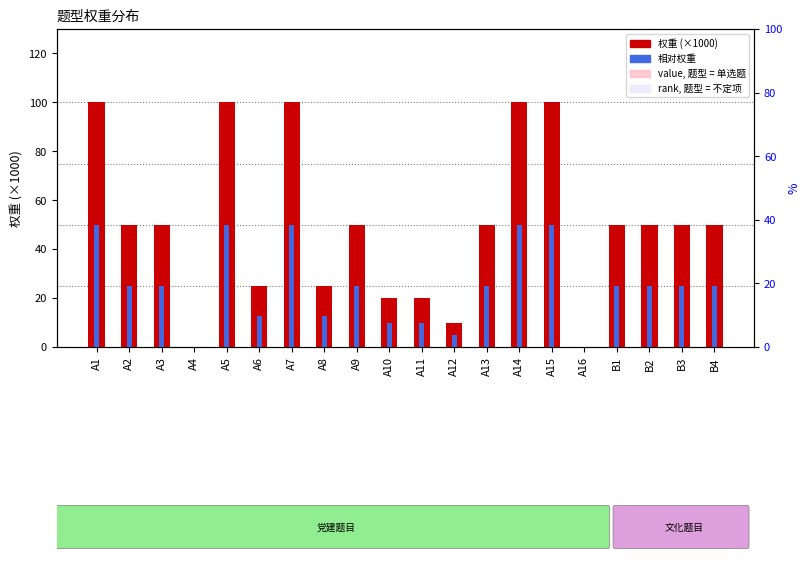

Rank the series by their maximum value, from highest to lowest.

权重 (×1000), value, 题型 = 单选题, 相对权重, rank, 题型 = 不定项